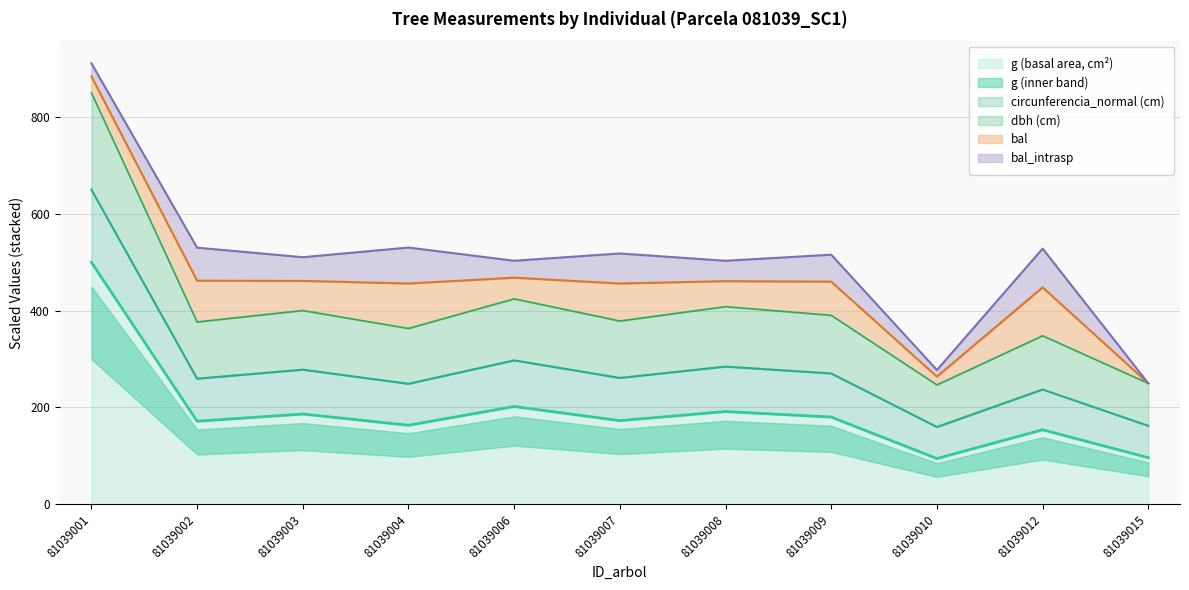

The g (basal area, cm²) series shows 153.9 at 81039012. True or false?

True